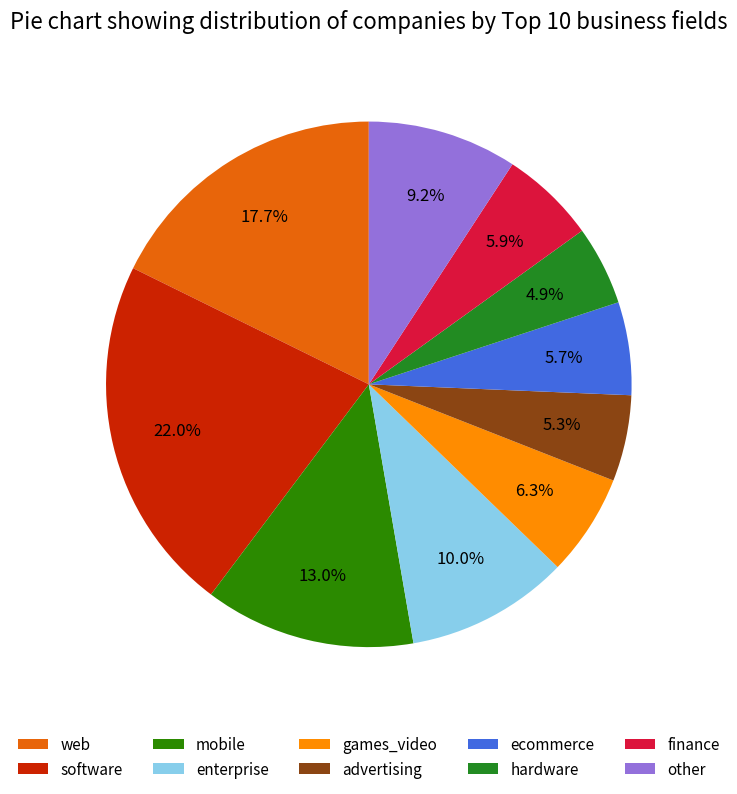

To the nearest percent, what percentage of the pie is ecommerce?

6%